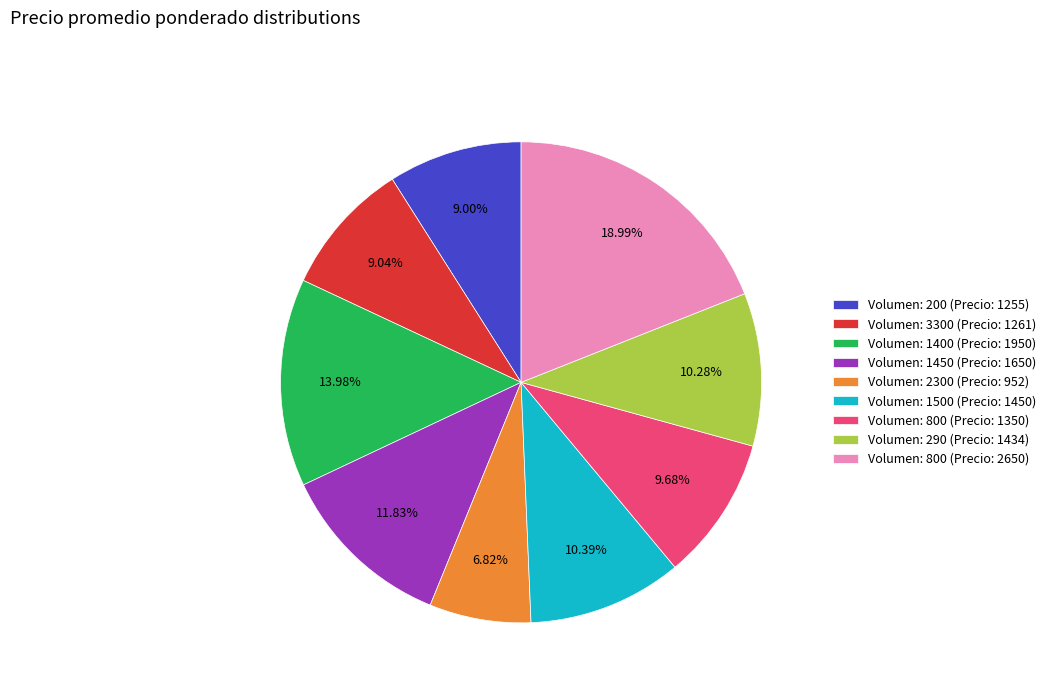

How many segments does this pie chart have?

9